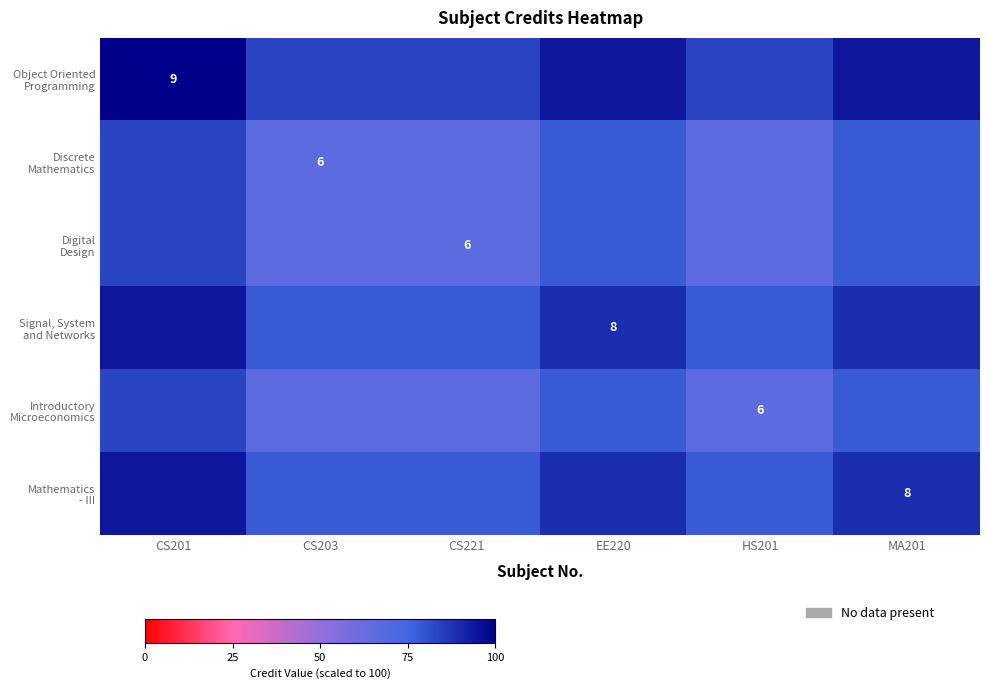

What is the difference between the Introductory Microeconomics values at MA201 and CS203?

11.1